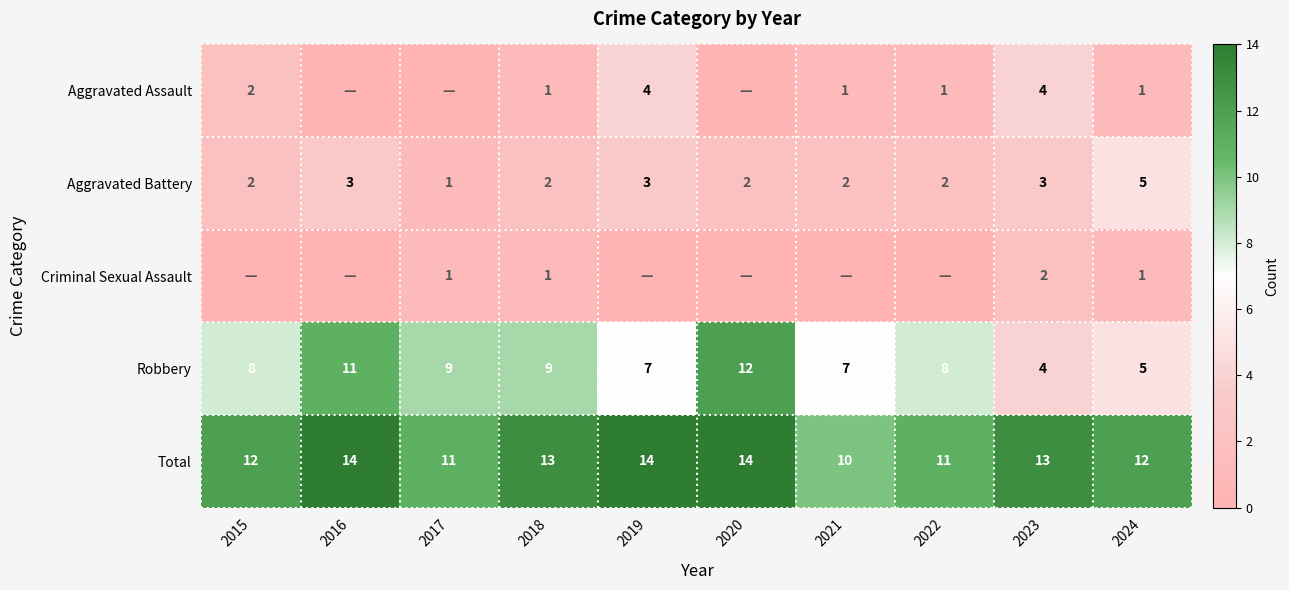

Is the value of Aggravated Assault at 2023 greater than the value of Robbery at 2020?

No